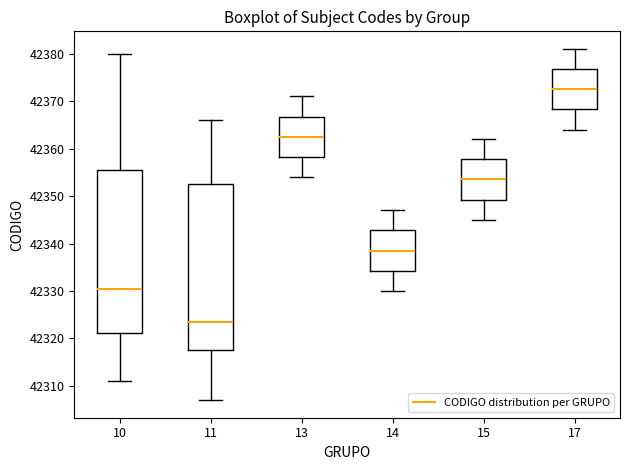

Reading left to right, transcribe this box plot: for each box, give where its median line is, the range the box spans, and where its two whiskers end, as read against the y-axis. The values are not printed on the chart, so give them approximately, as read against the axis.

10: median 42331, box 42321 to 42356, whiskers 42311 to 42380
11: median 42324, box 42318 to 42353, whiskers 42307 to 42366
13: median 42363, box 42358 to 42367, whiskers 42354 to 42371
14: median 42339, box 42334 to 42343, whiskers 42330 to 42347
15: median 42354, box 42349 to 42358, whiskers 42345 to 42362
17: median 42373, box 42368 to 42377, whiskers 42364 to 42381